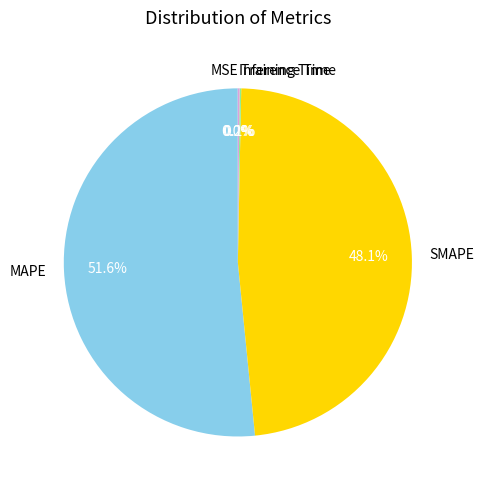

What is the majority slice?

MAPE